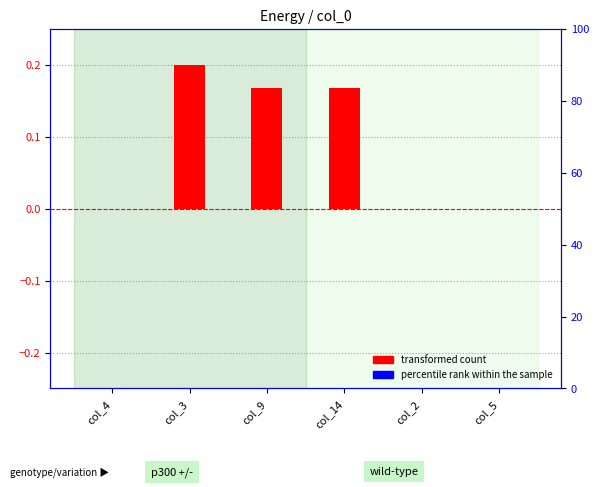

What position from the left is col_2?

5